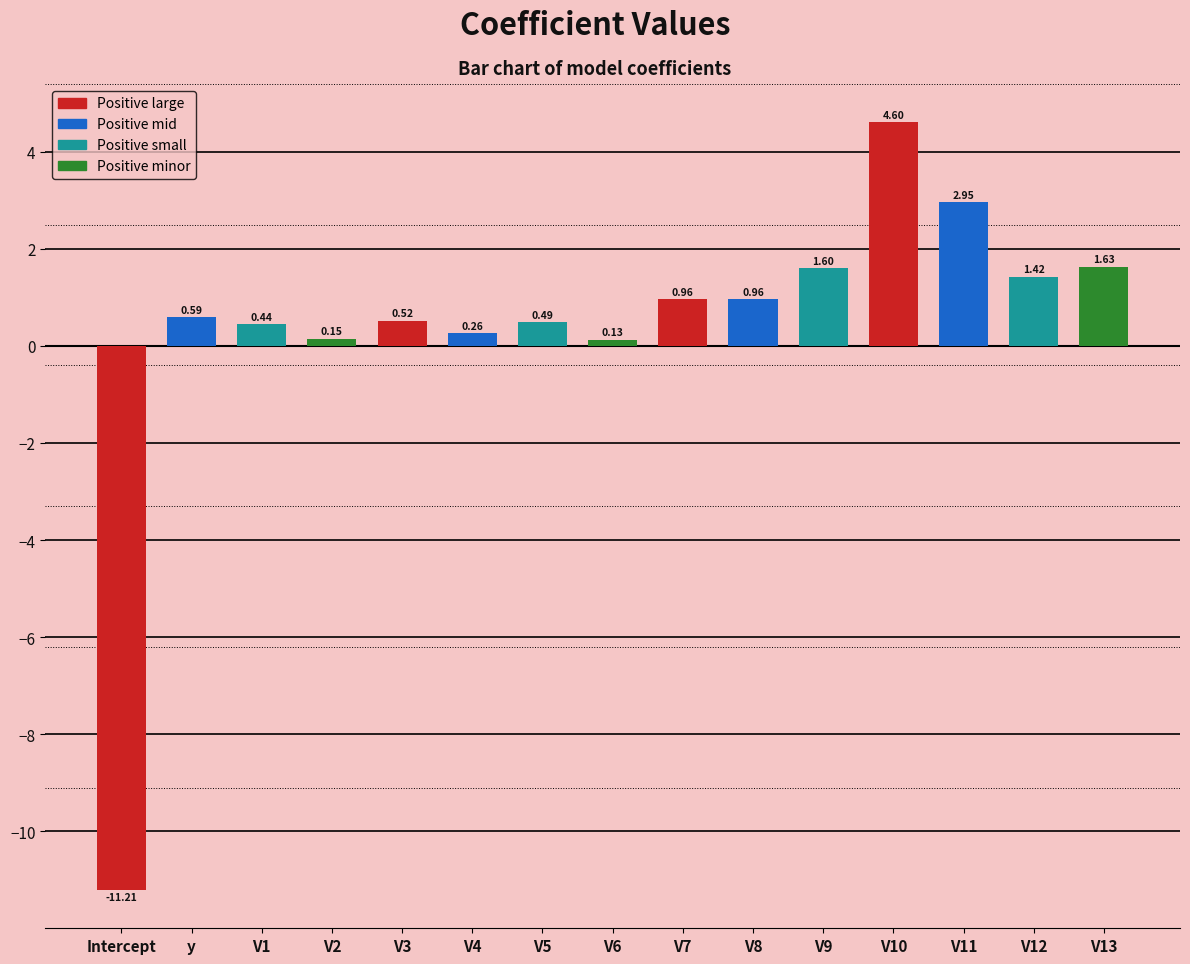

What position from the left is V8?

10